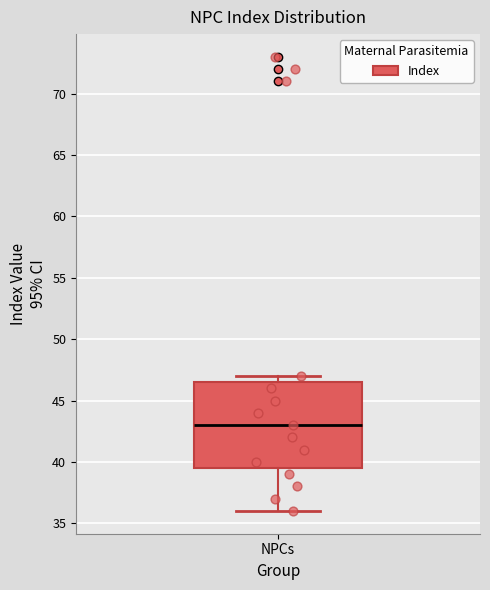

Transcribe this box plot: give where the median line is, the range the box spans, and where the two whiskers end, as read against the y-axis. The values are not printed on the chart, so give them approximately, as read against the axis.

median 43.0, box 39.5 to 46.5, whiskers 36.0 to 47.0